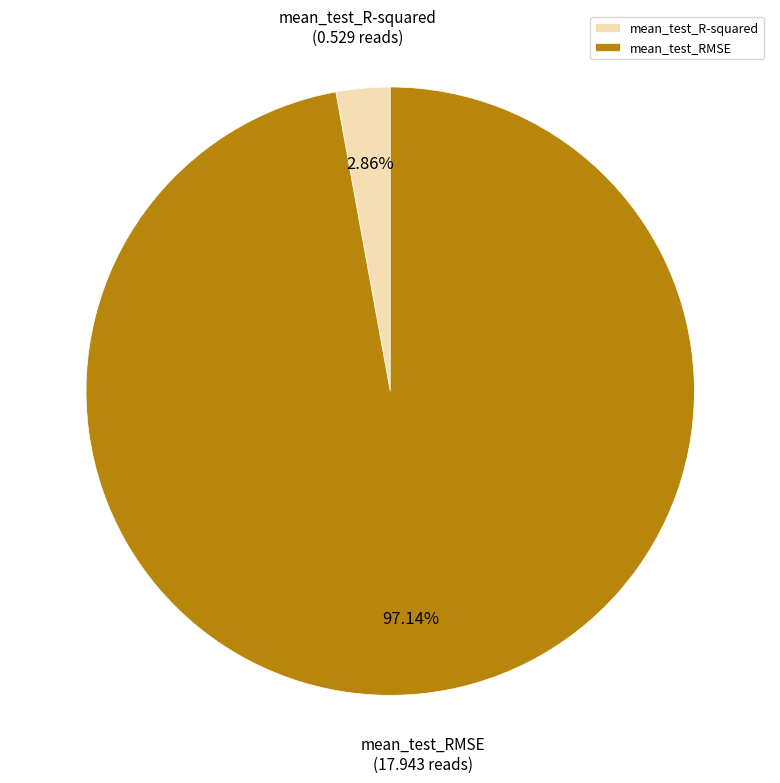

Between mean_test_RMSE and mean_test_R-squared, which is larger?

mean_test_RMSE